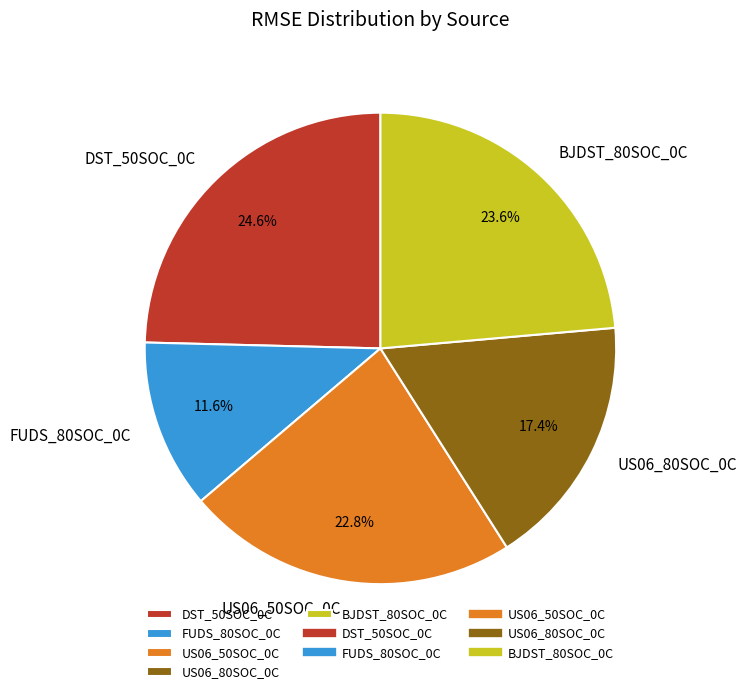

True or false: BJDST_80SOC_0C accounts for 24% of the total.

True